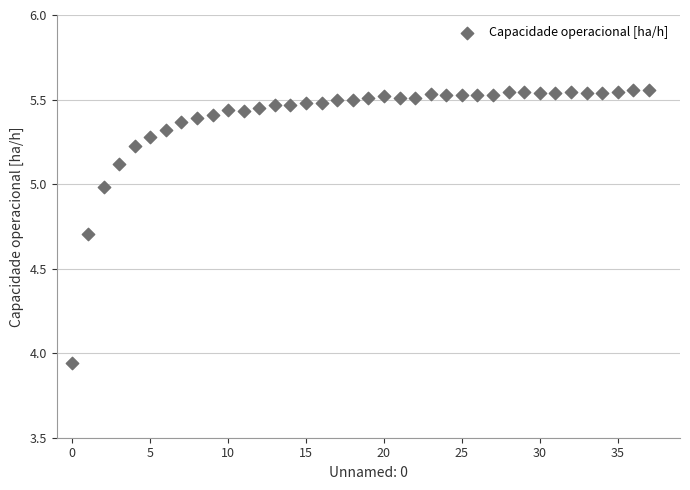

What is the range of Y values (max minus min)?

1.6